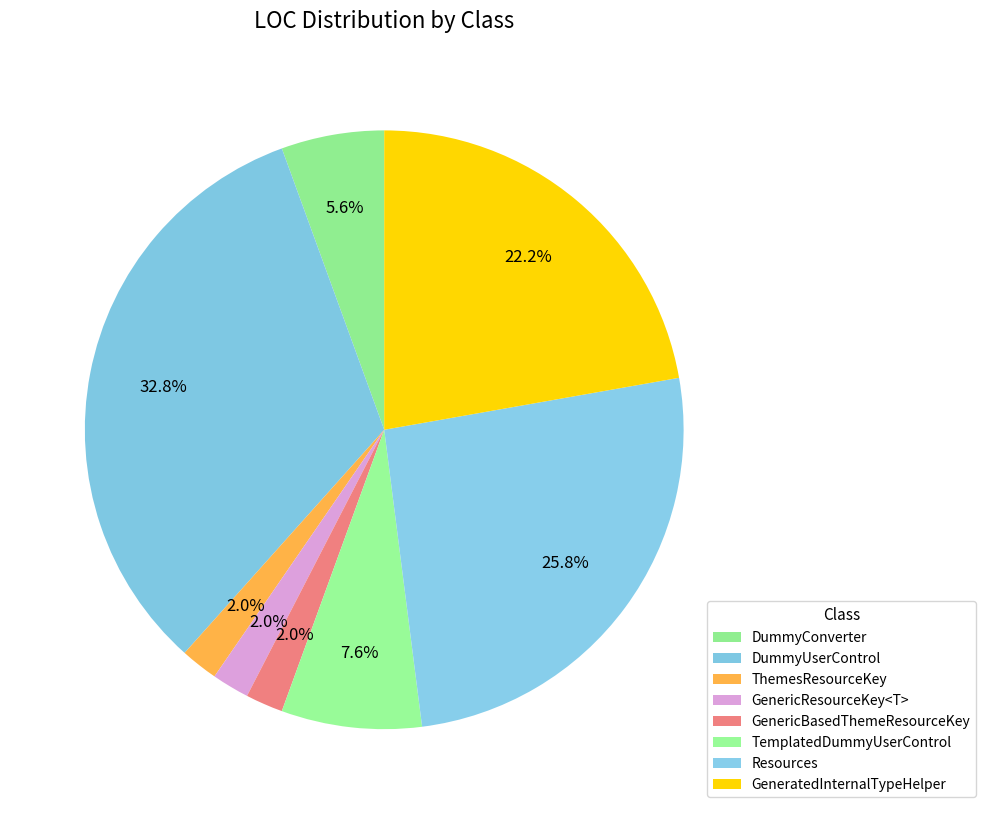

To the nearest percent, what percentage of the pie is DummyConverter?

6%